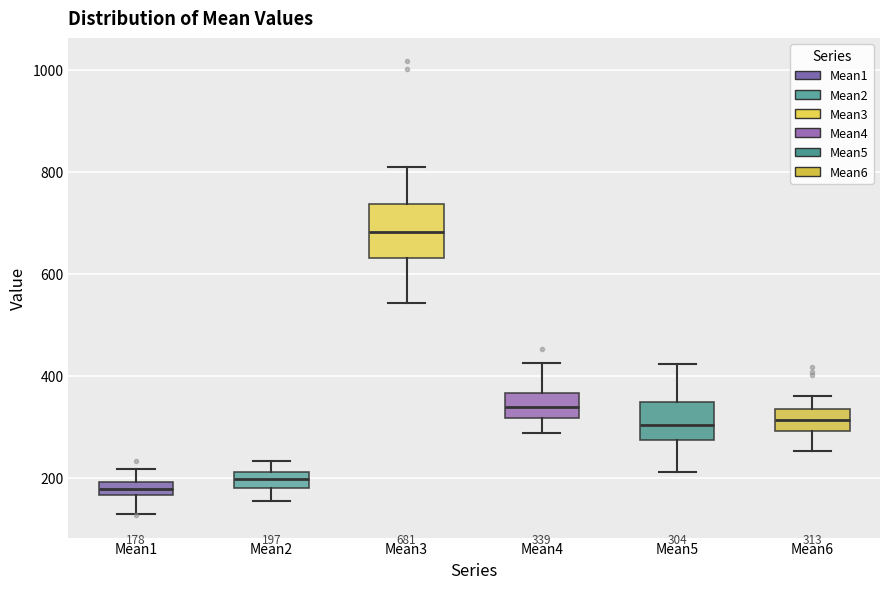

Which box has the highest median line?

Mean3